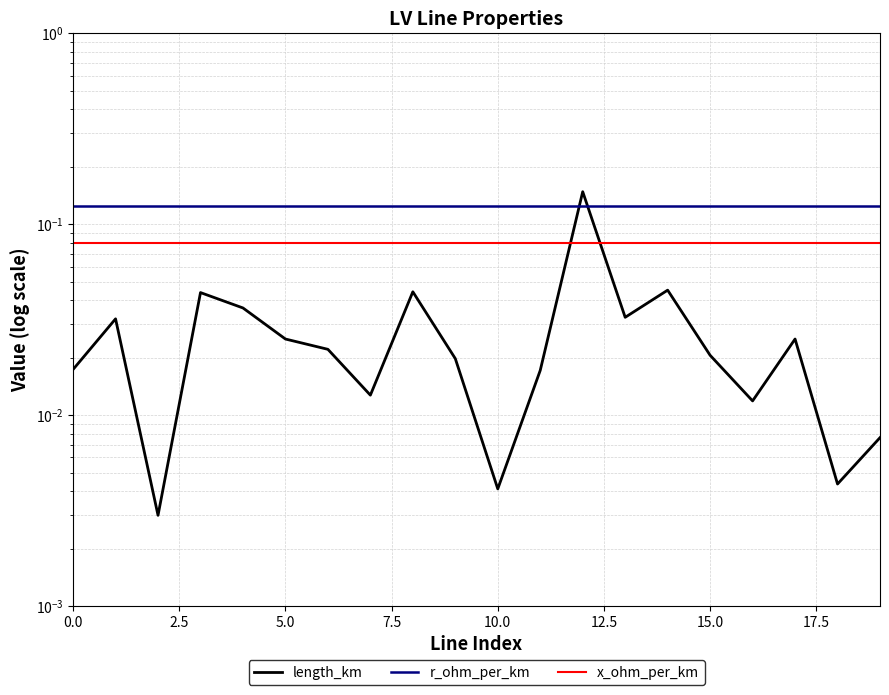

True or false: x_ohm_per_km and length_km intersect in this chart.

True